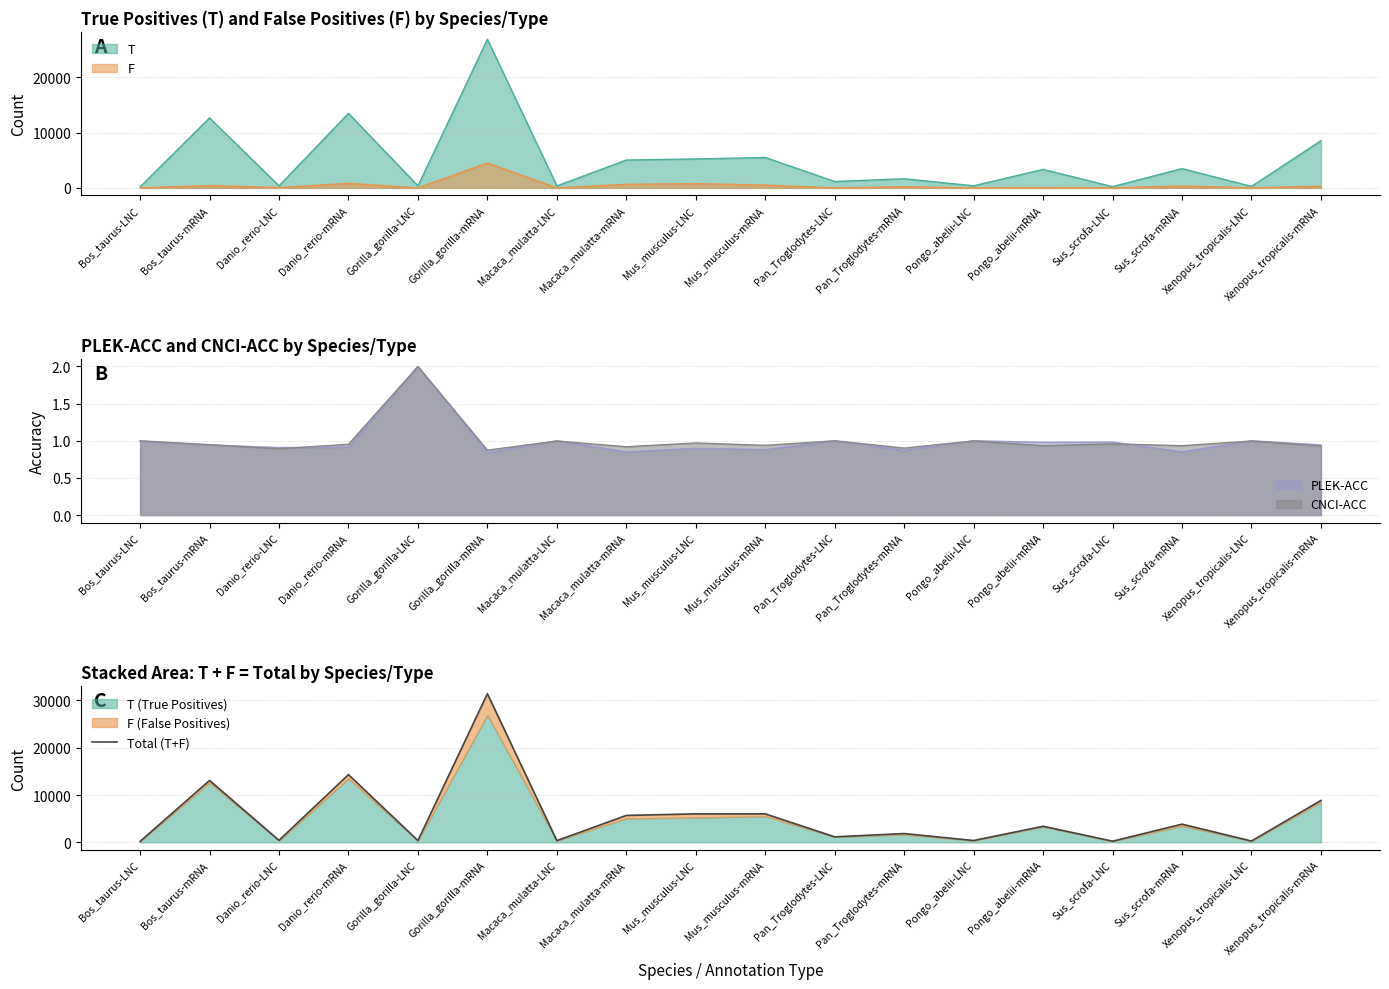

What is the ratio of the value at Pan_Troglodytes-mRNA to the value at Pan_Troglodytes-LNC?

1.6